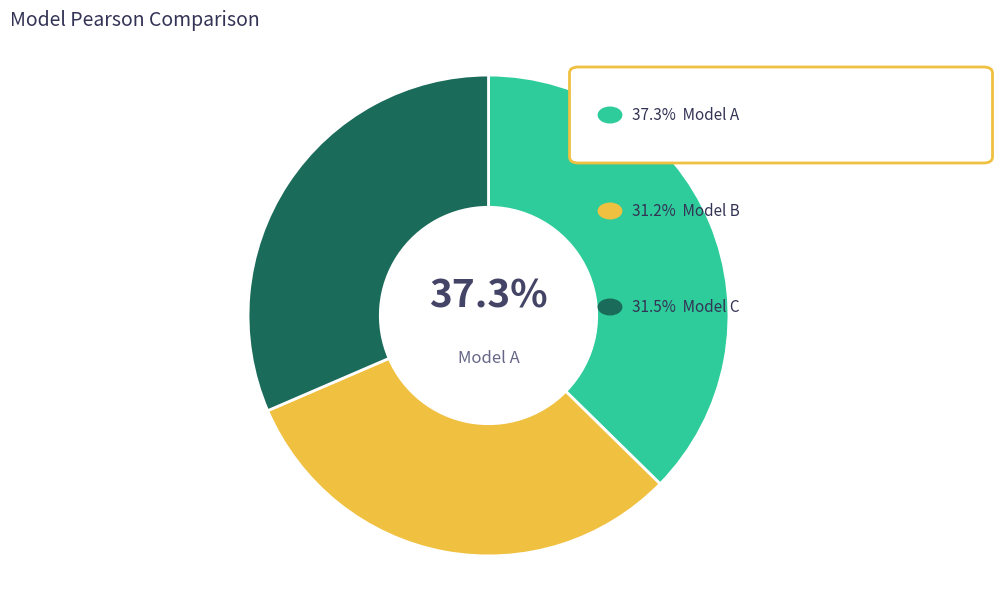

Is there any slice that represents more than half of the pie?

No